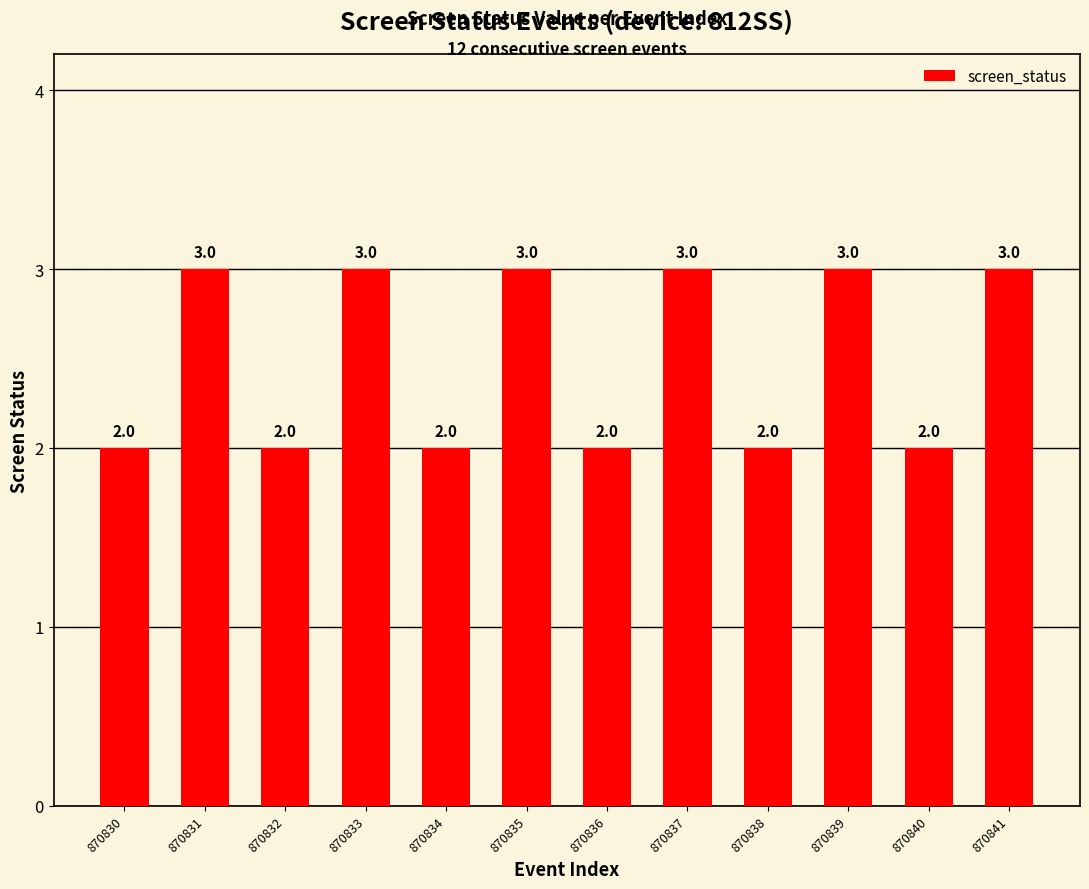

What is the difference between the values at 870833 and 870830?

1